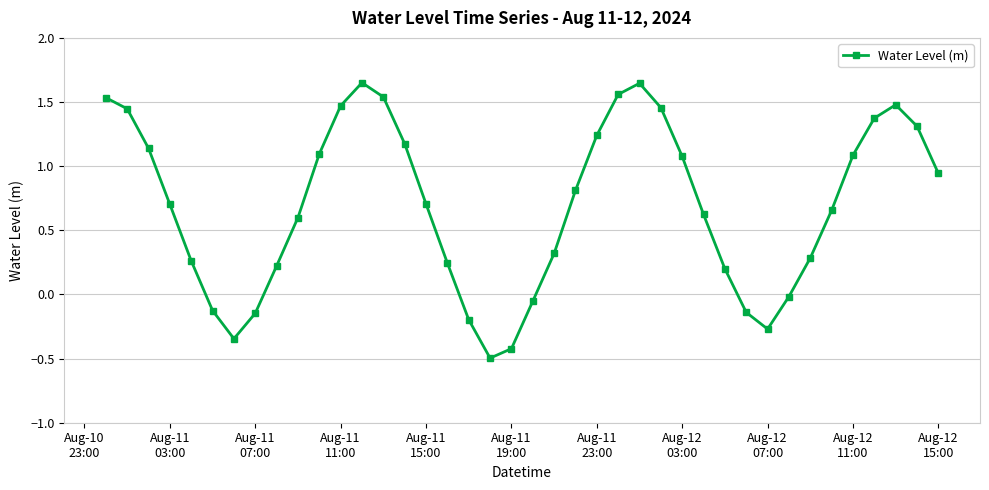

What is the sum of all values?

27.6